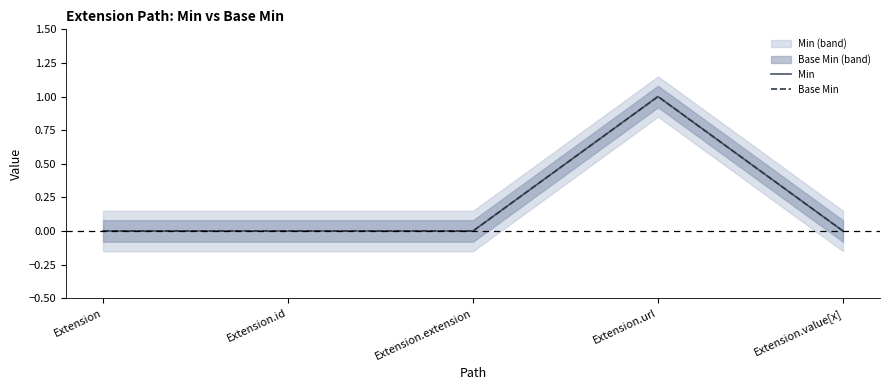

True or false: Min and Base Min cross at least once.

False